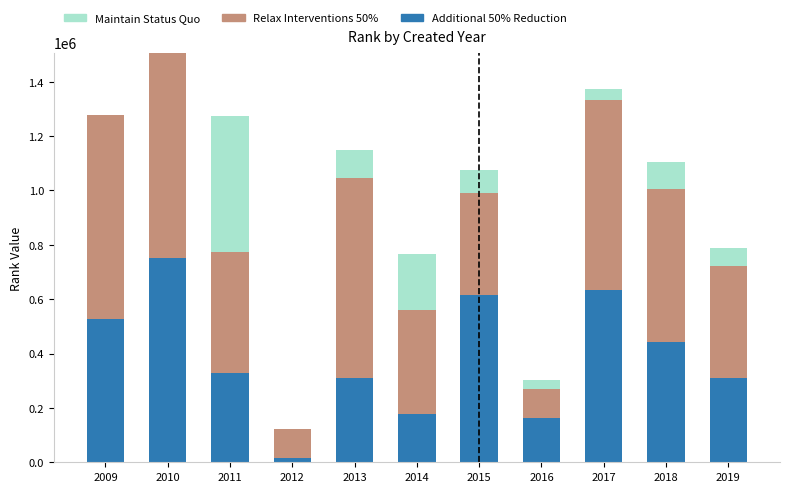

Are the bars grouped side by side (vs. stacked)?

No